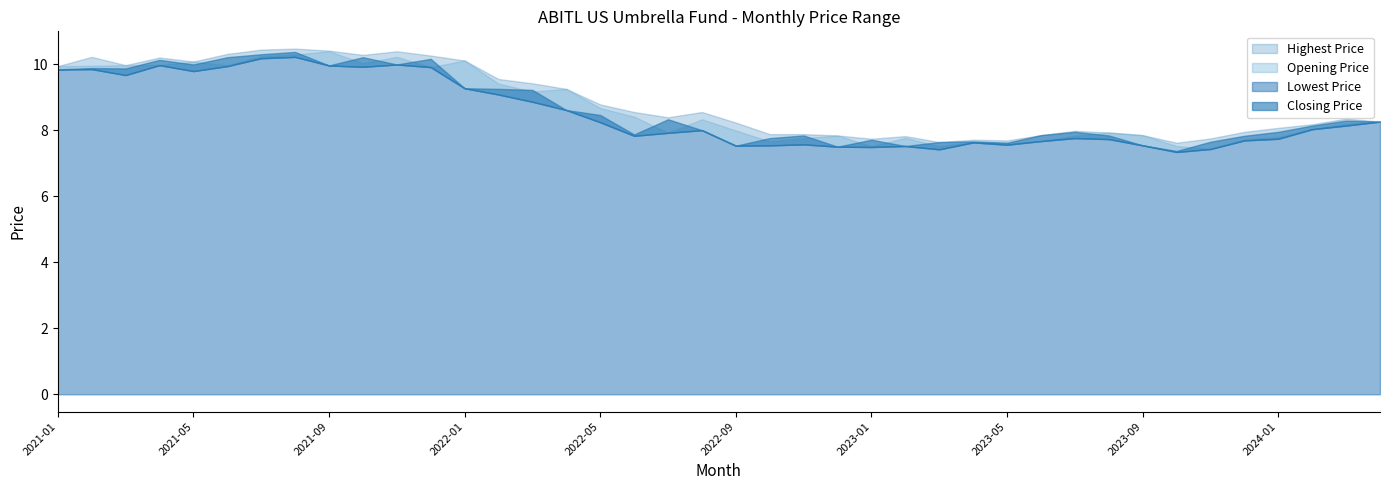

The value of Lowest Price at 2023-12 is 3.8. True or false?

False